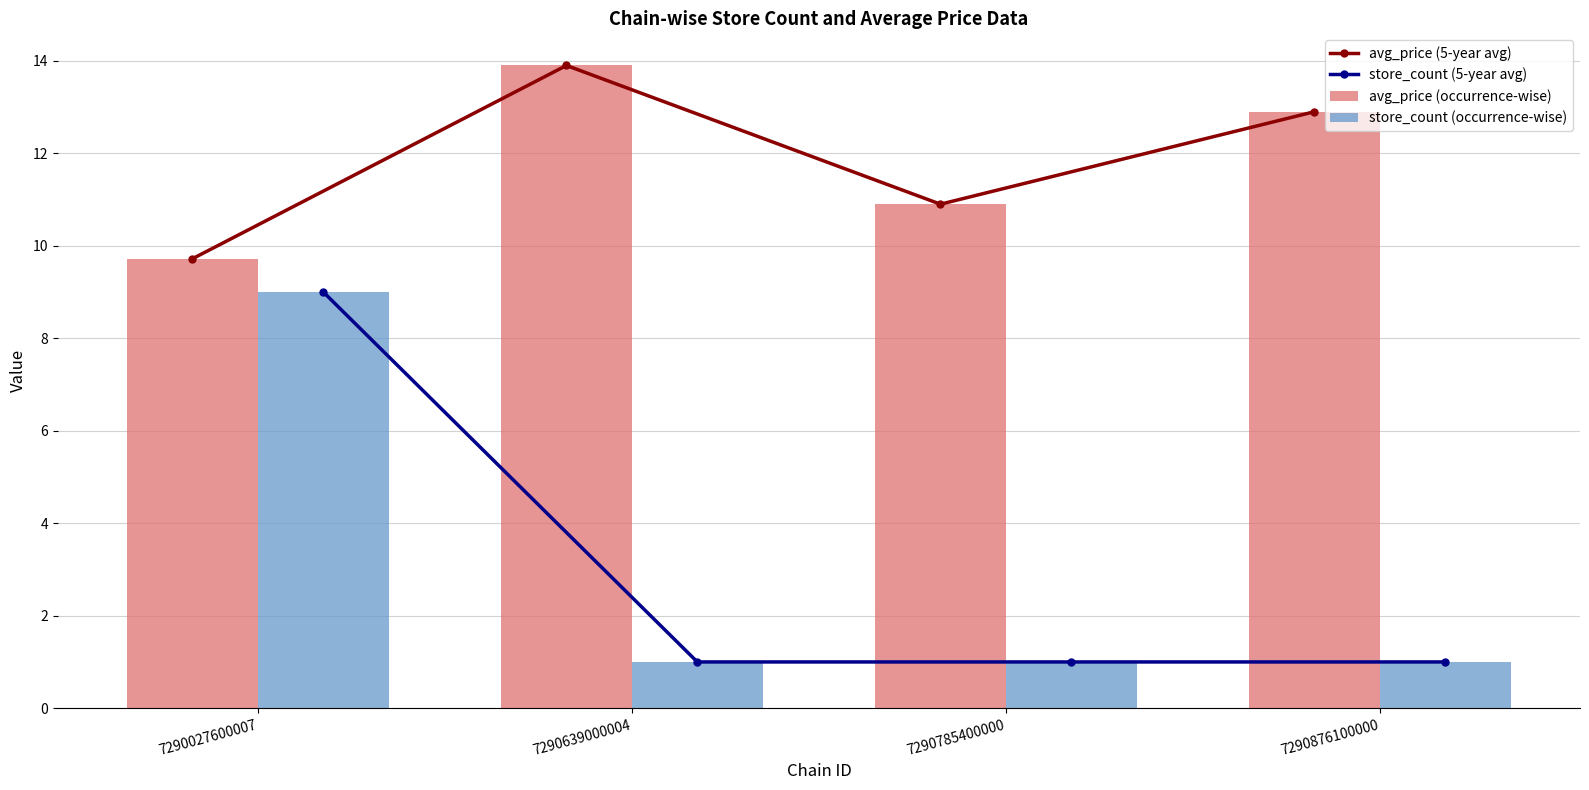

List the labels in order of avg_price (occurrence-wise) value, largest first.

7290639000004, 7290876100000, 7290785400000, 7290027600007